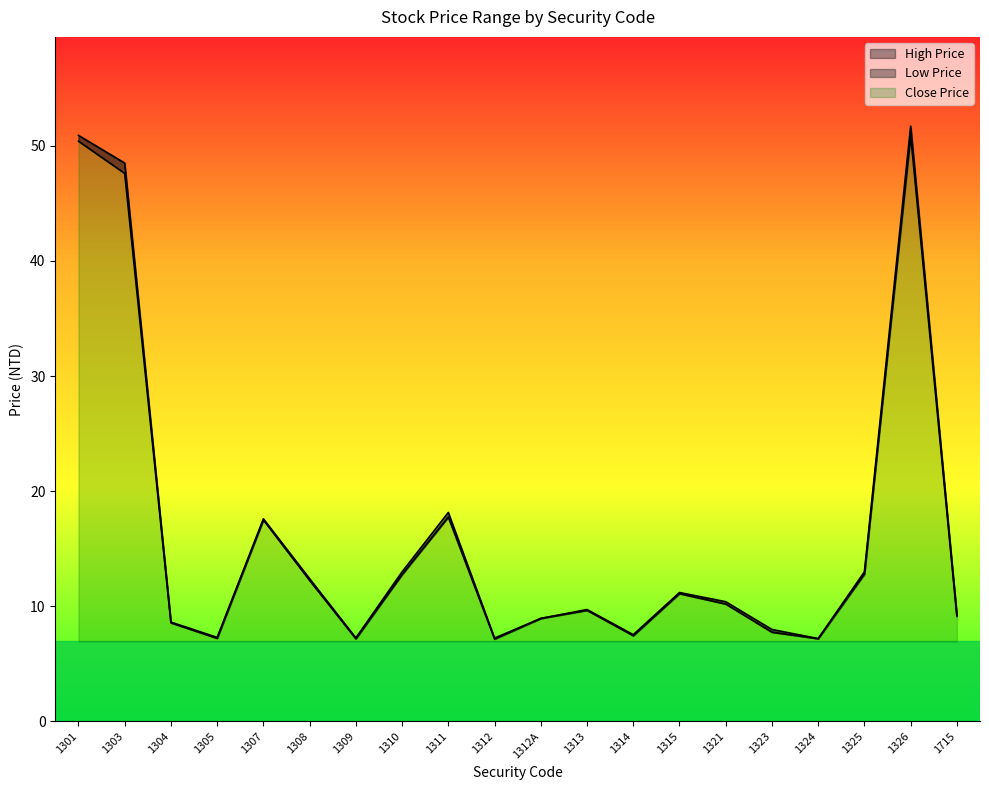

Reading right to left, transcribe all the data shown in this chart.

High Price: 9.3	51.7	13.0	7.2	8.0	10.4	11.2	7.5	9.7	8.9	7.2	18.1	13.0	7.3	12.4	17.6	7.3	8.6	48.5	50.9
Low Price: 9.1	50.9	12.8	7.2	7.8	10.2	11.1	7.5	9.7	8.9	7.2	17.8	12.8	7.2	12.2	17.5	7.2	8.6	47.6	50.4